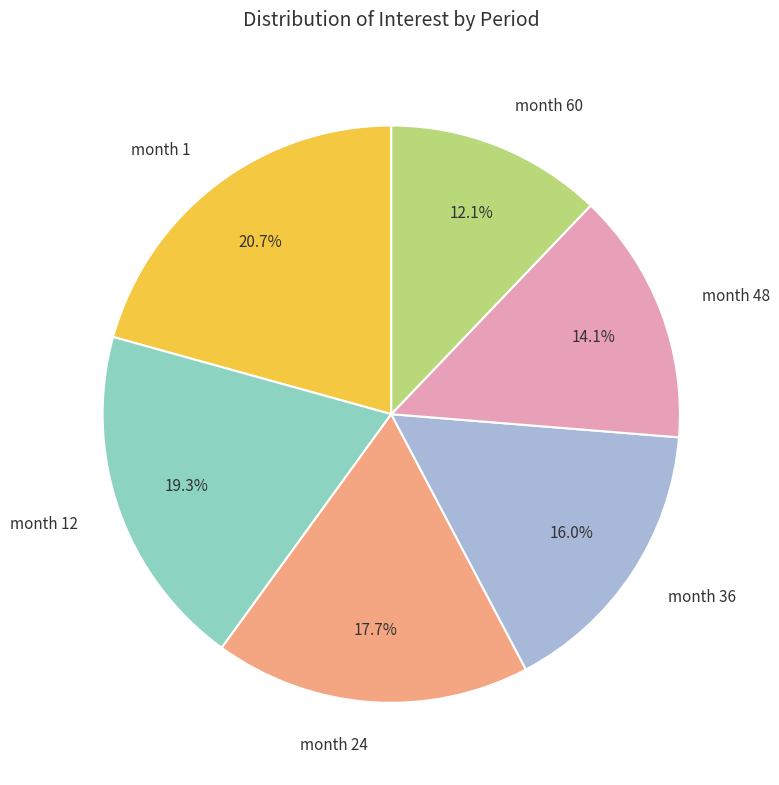

Which category has the smallest portion of the pie?

month 60